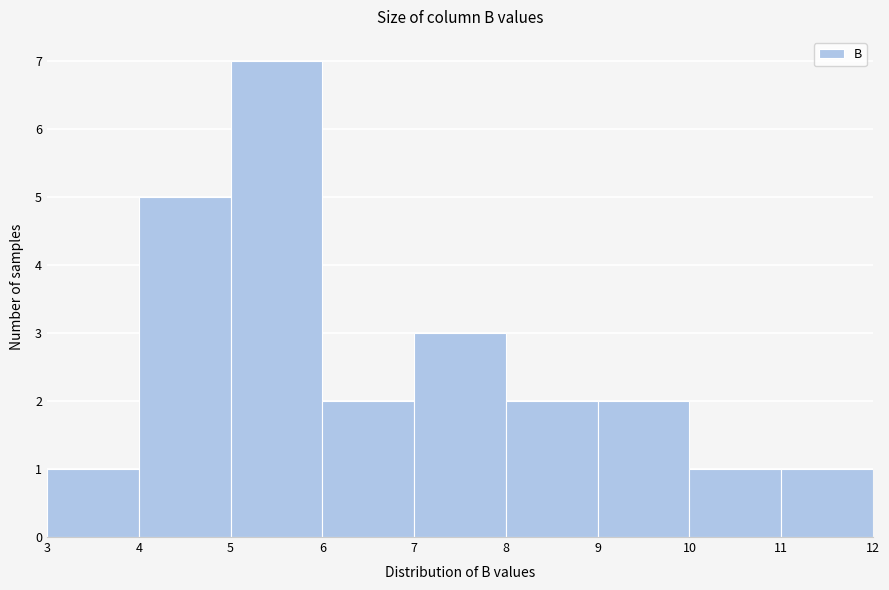

Over which range of the x-axis is the bar tallest?

5 to 6